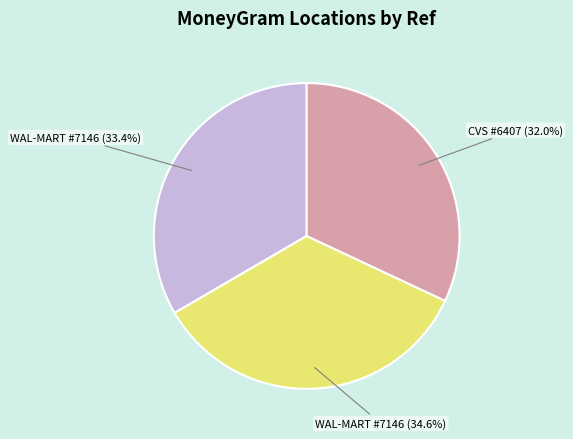

Between WAL-MART #7146 (33.4%) and CVS #6407 (32.0%), which is larger?

WAL-MART #7146 (33.4%)